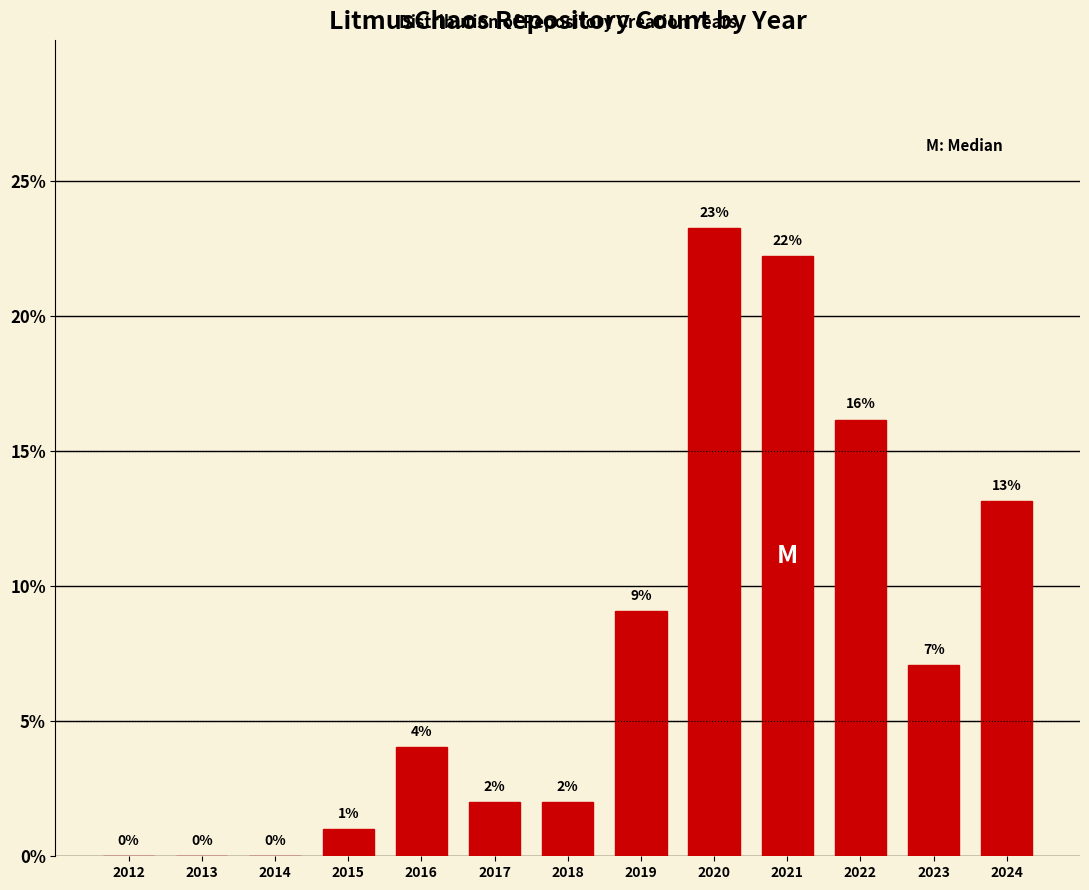

Where is the data nearest to the value 11?

2019